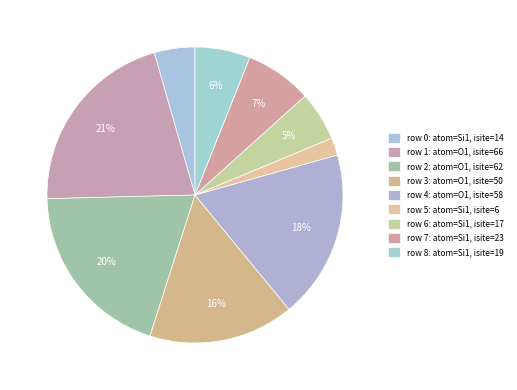

How many slices are in this pie chart?

9